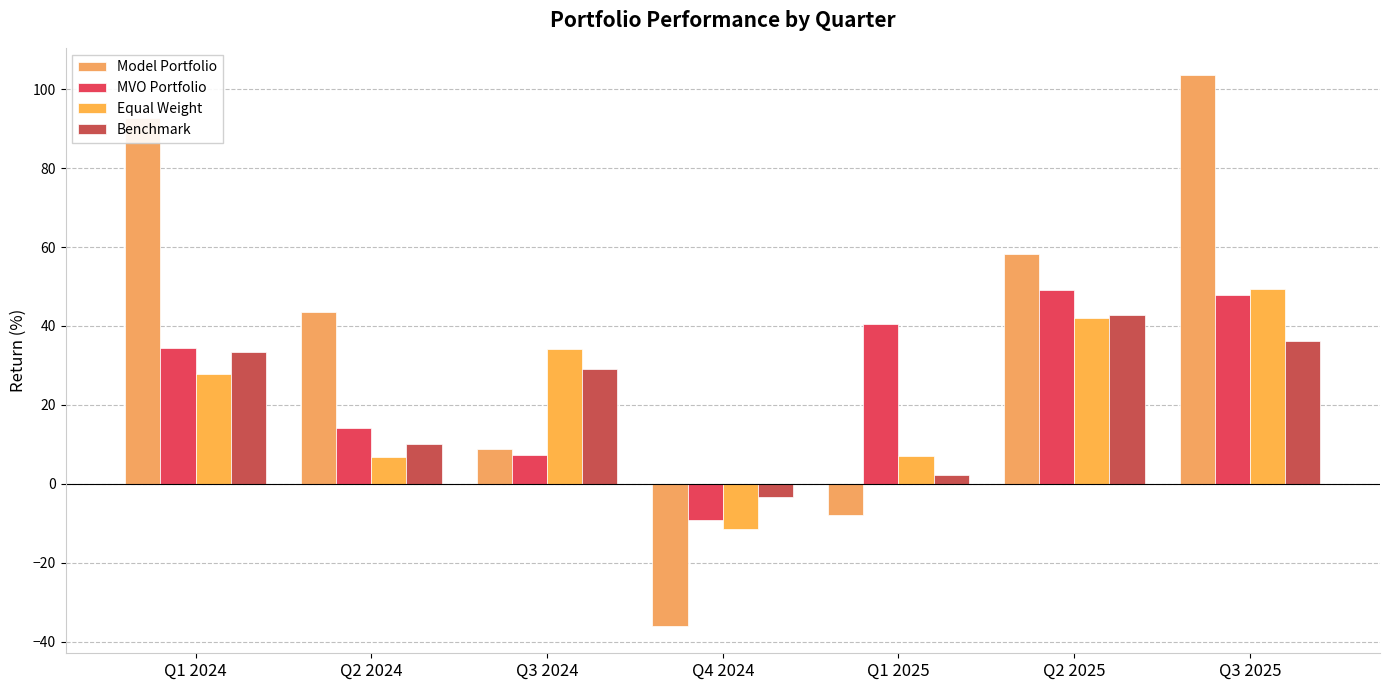

How many bars are there in each group?

4